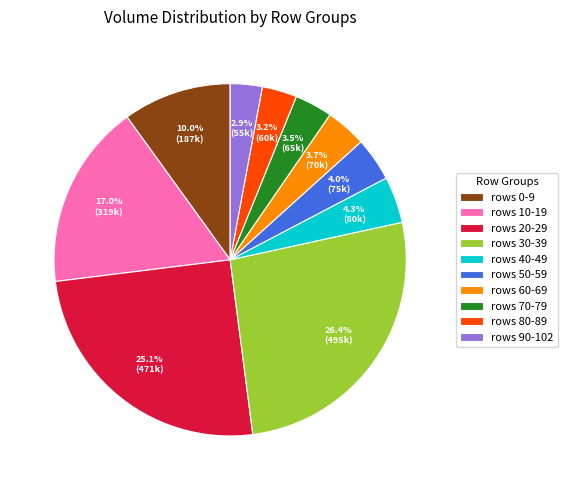

Which slice is the largest?

rows 30-39